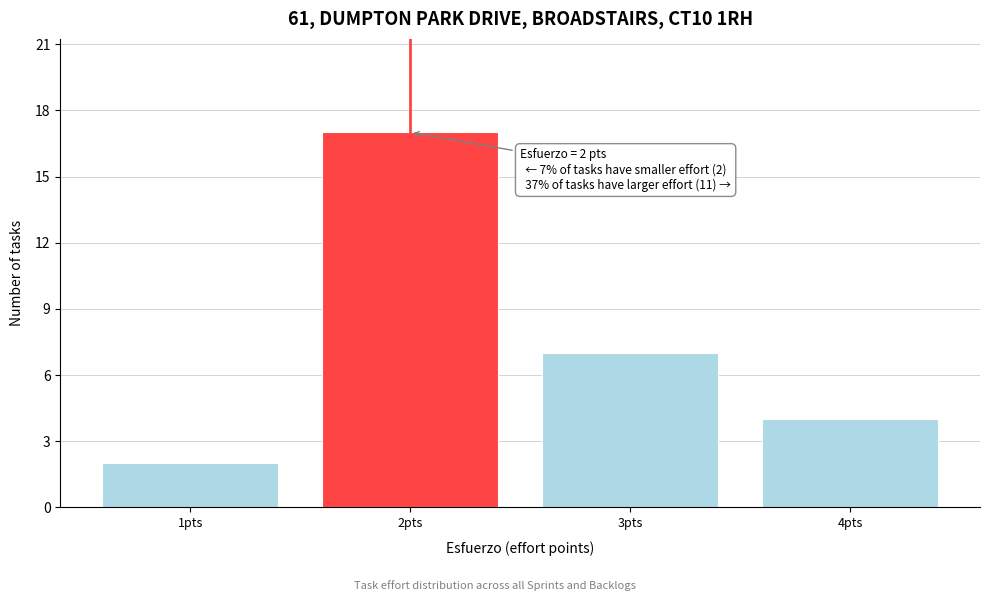

Which range on the x-axis has the tallest bar?

1.5 to 2.5